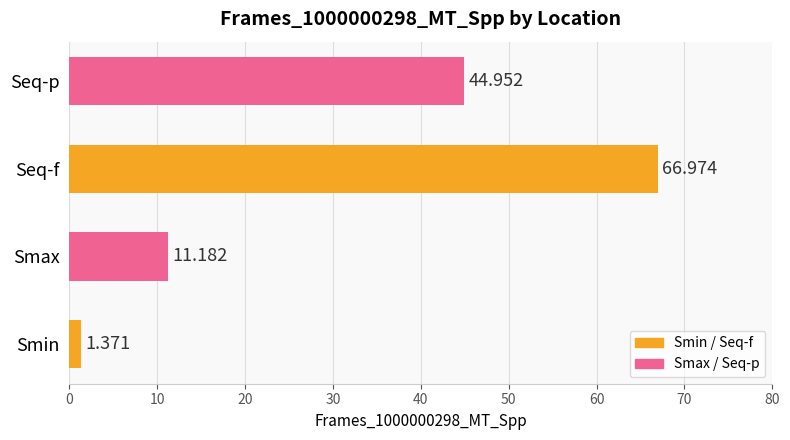

Which has a higher value, Smin or Smax?

Smax